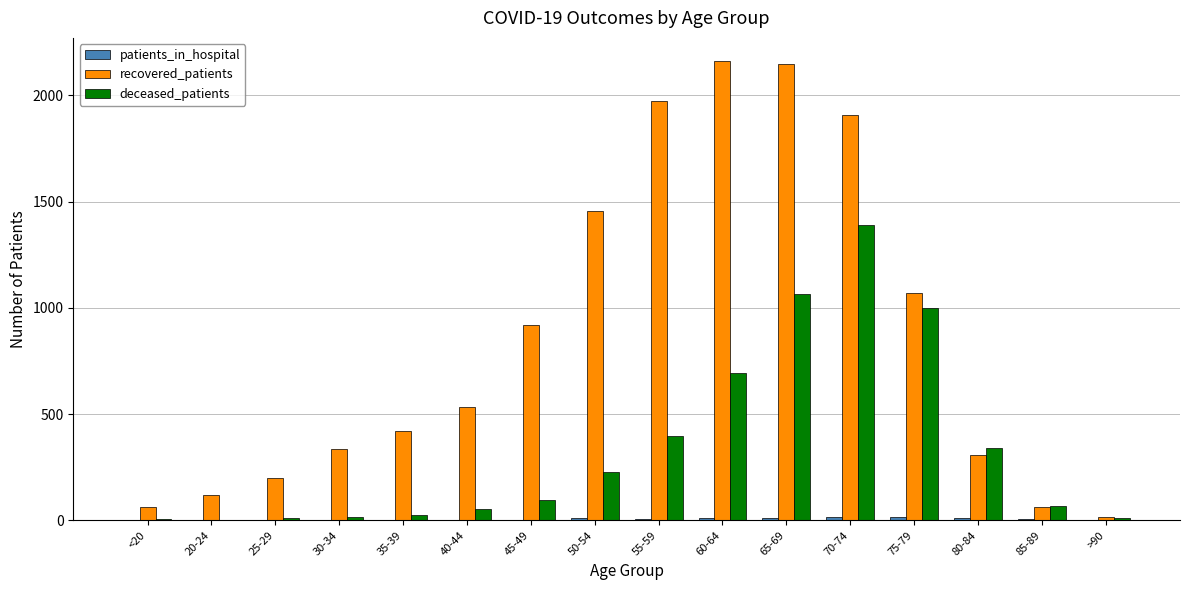

What value does the deceased_patients series have at 65-69, to the nearest 10?

1070